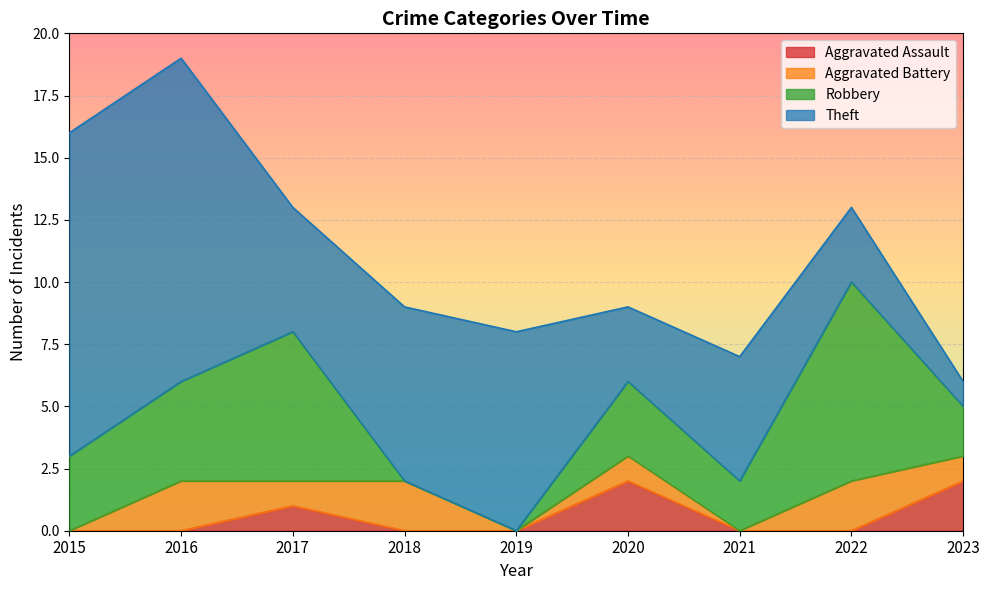

Is the value of Aggravated Battery at 2022 greater than the value of Aggravated Assault at 2016?

Yes